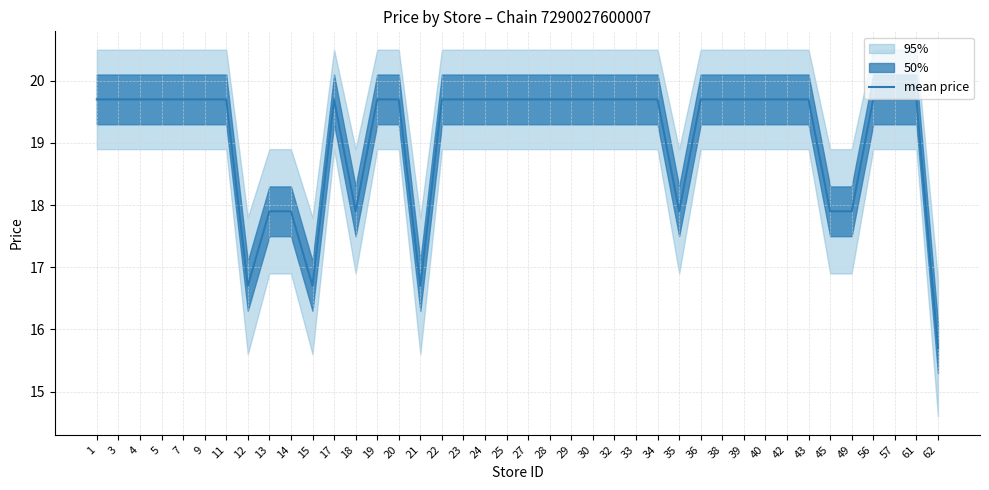

What is the value of the 39th point from the left?

19.7